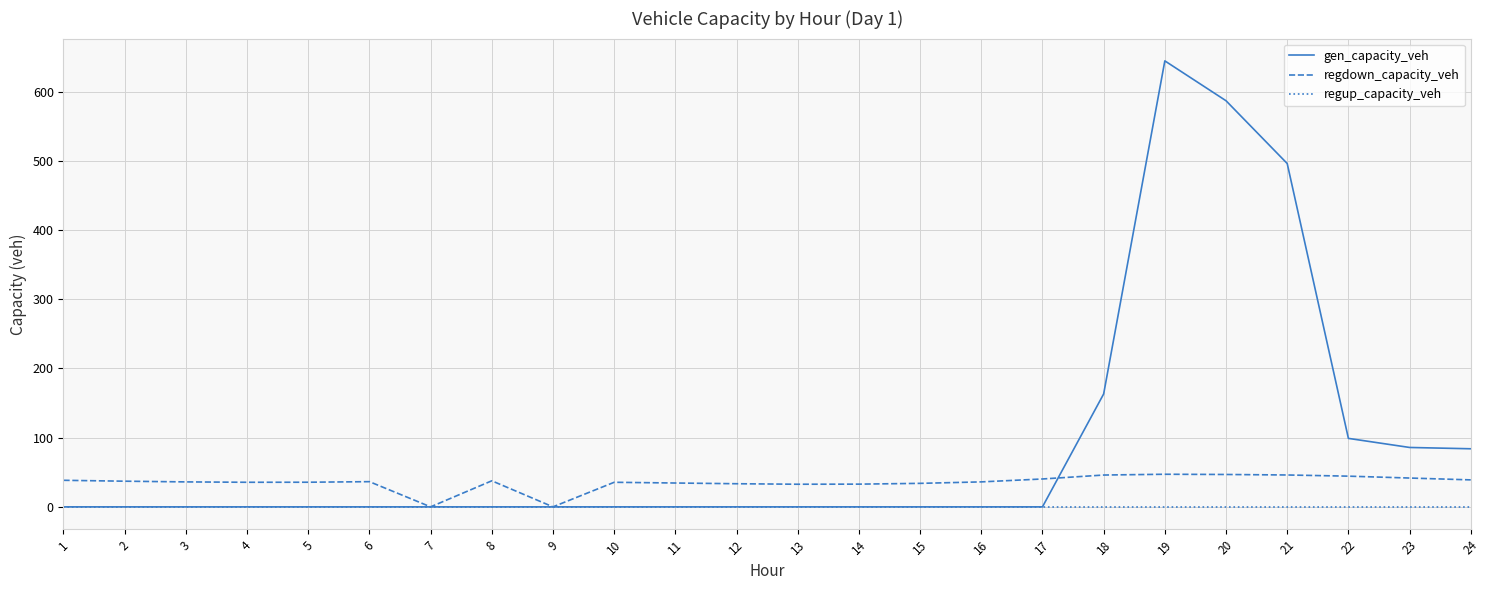

The gen_capacity_veh series shows 0.0 at 10. True or false?

True